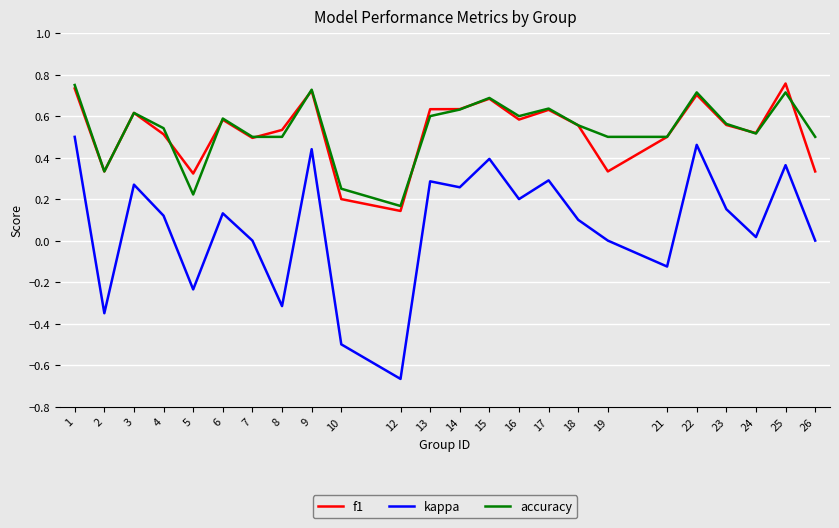

Which category has the lowest value in the accuracy series?

12